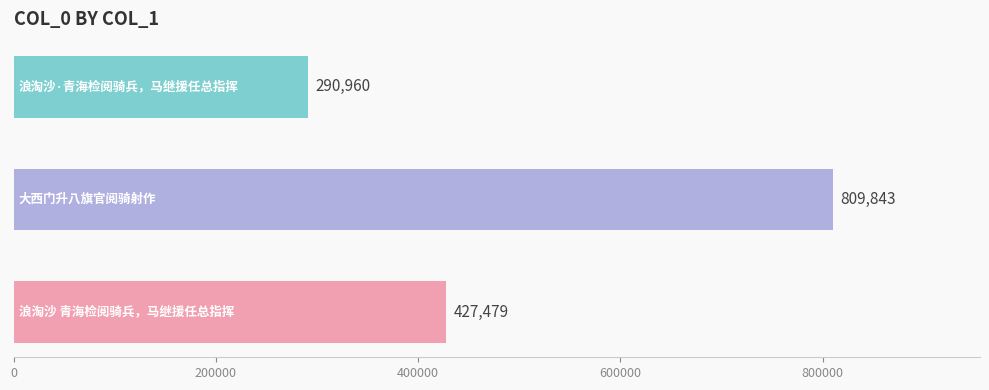

What is the maximum value shown in the chart?

809843